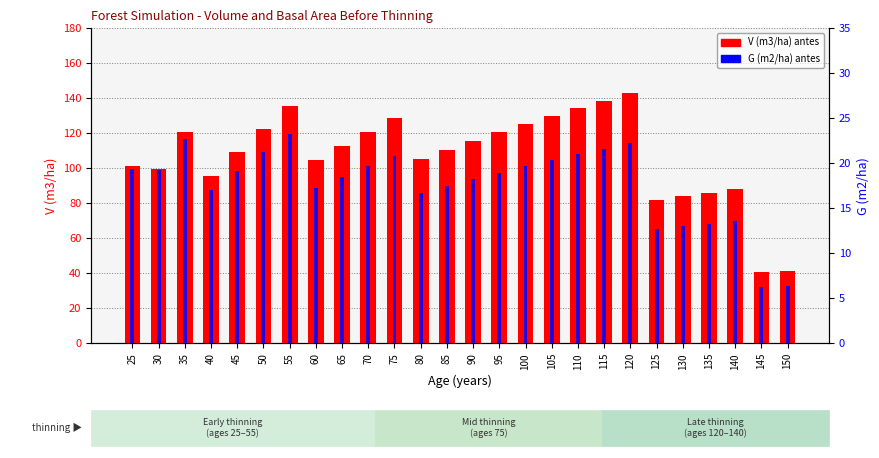

At which label does V (m3/ha) antes reach its peak?

120